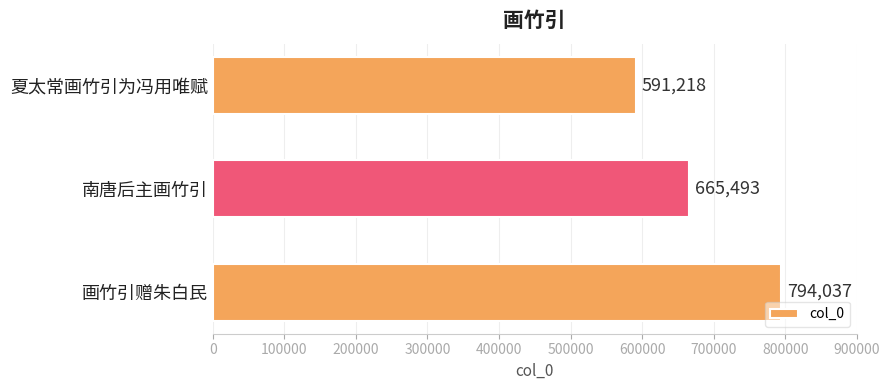

What is the greatest value displayed?

794037